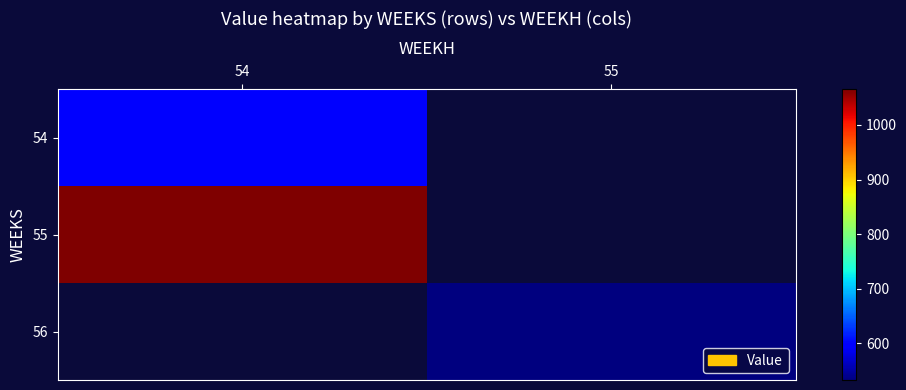

Count the number of data series in this chart.

3